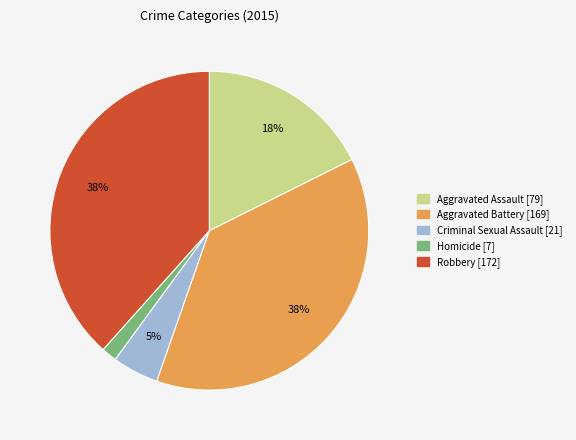

Is there any slice that represents more than half of the pie?

No